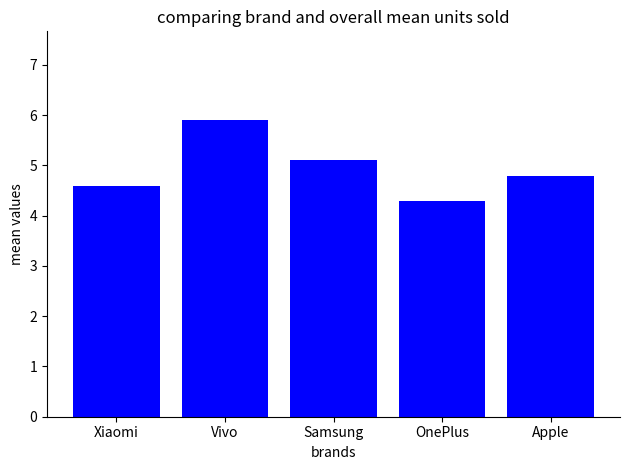

What is the sum of all values?

24.7